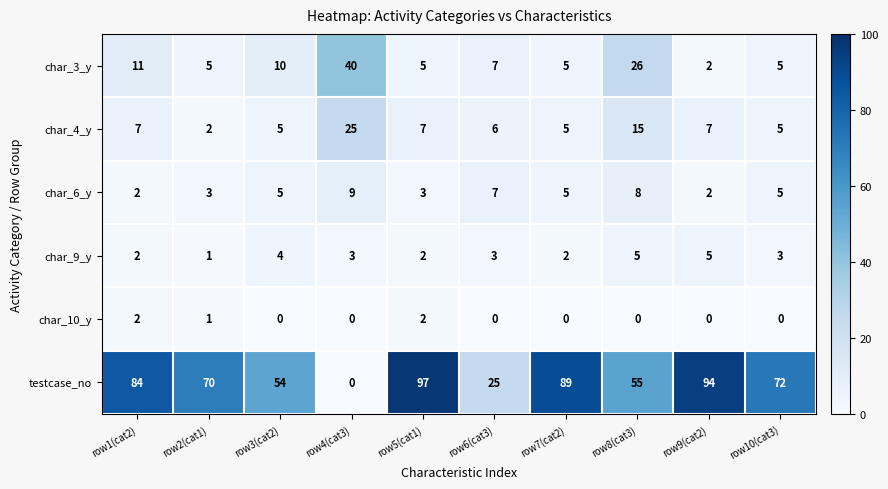

What is the spread (max minus min) of values at row8(cat3)?

55